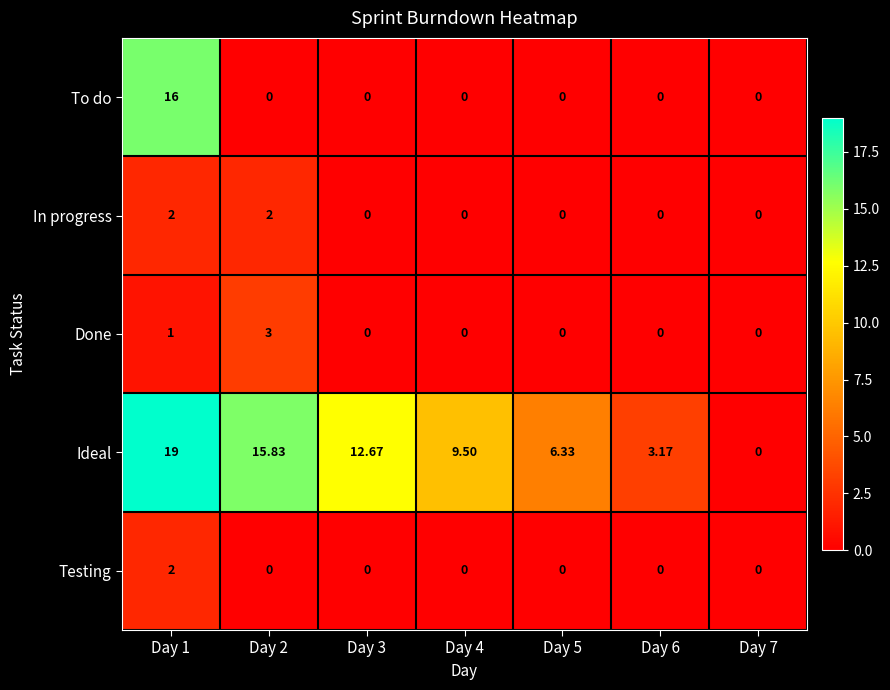

Between Day 1 and Day 7, which series saw the biggest shift?

Ideal